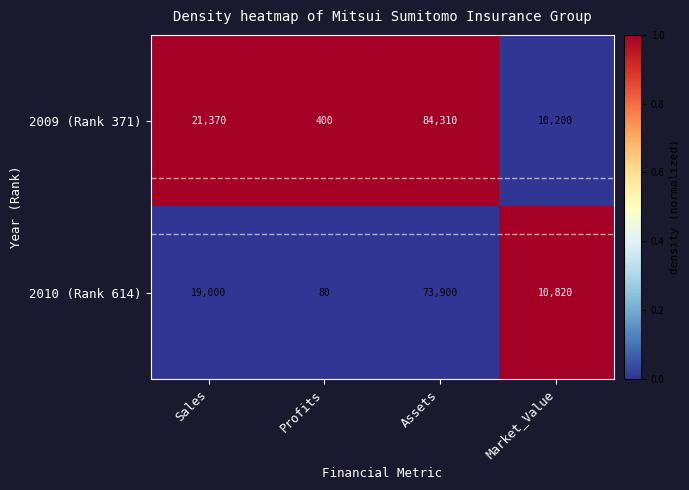

How many categories are shown in the chart?

4